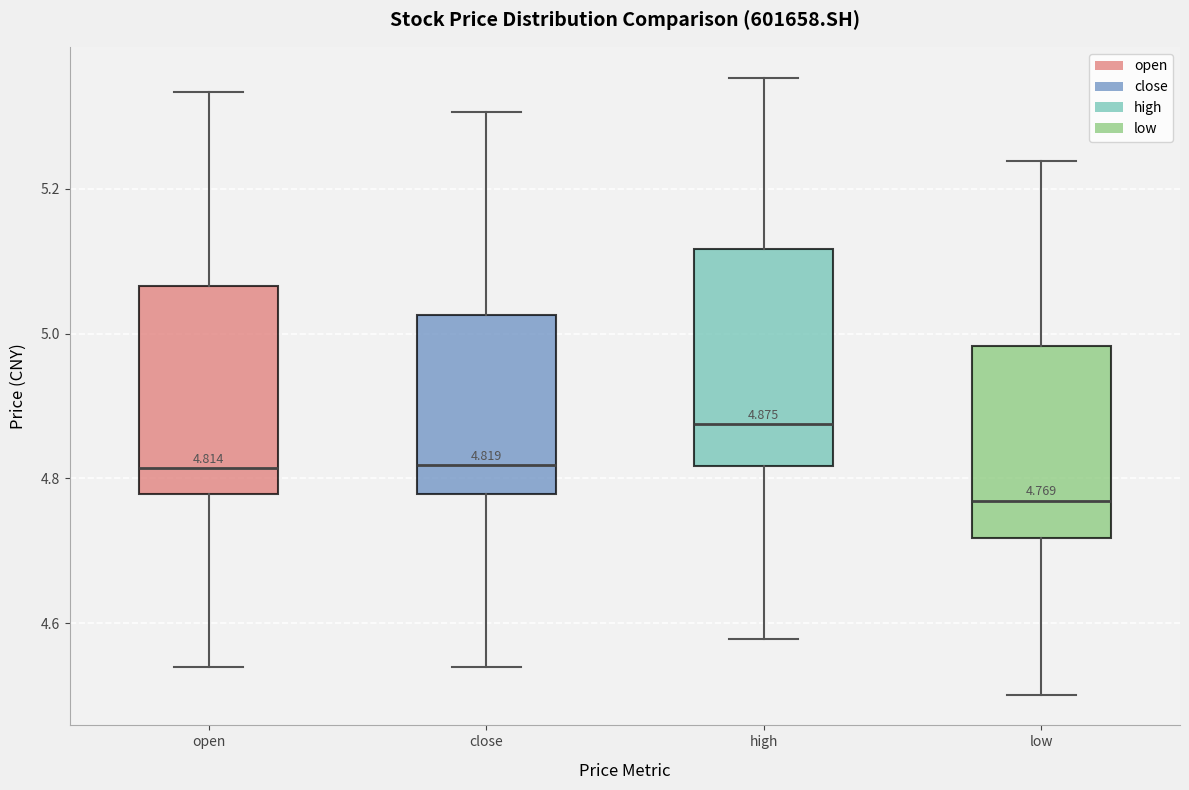

Which box's median line is the highest?

high